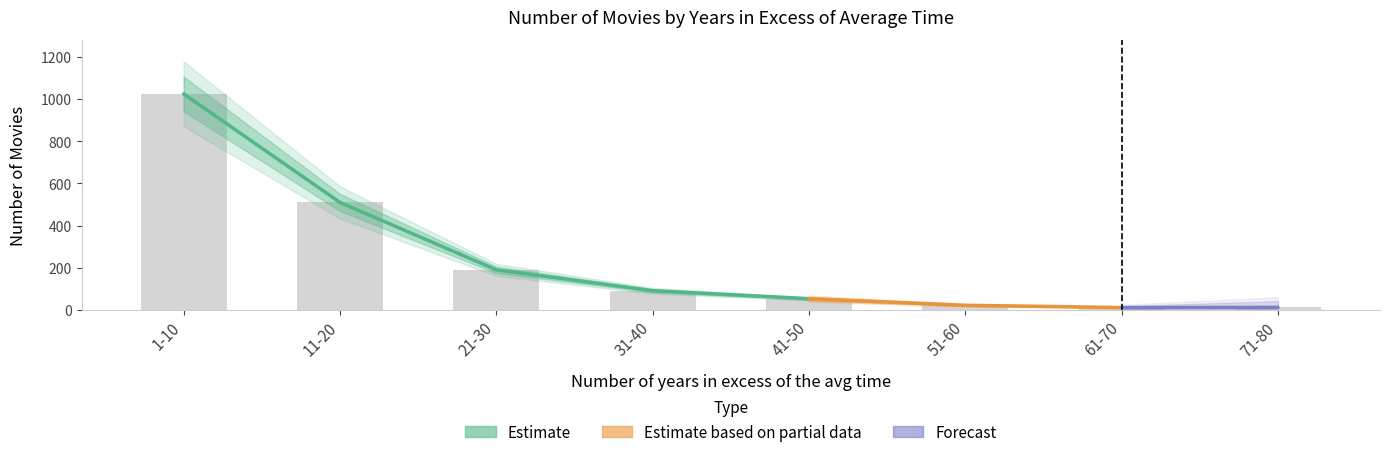

Does the chart contain any negative values?

No